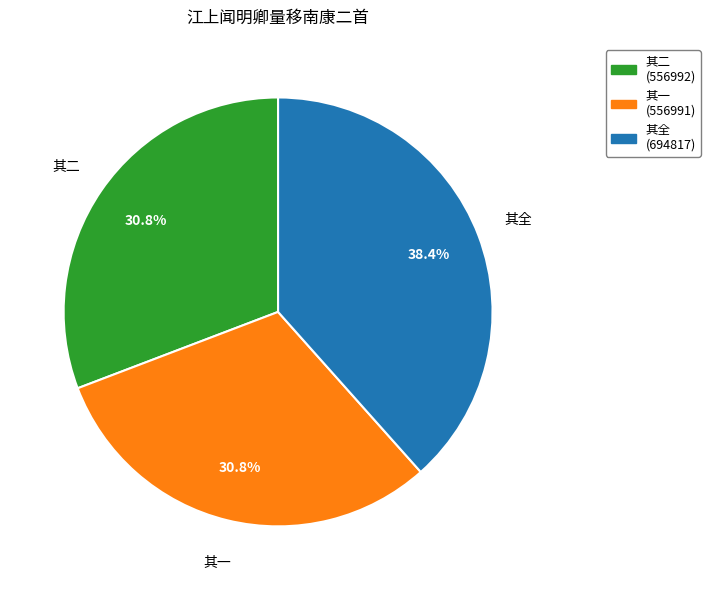

How much of the chart is everything except 其一 (556991)?

69.2%